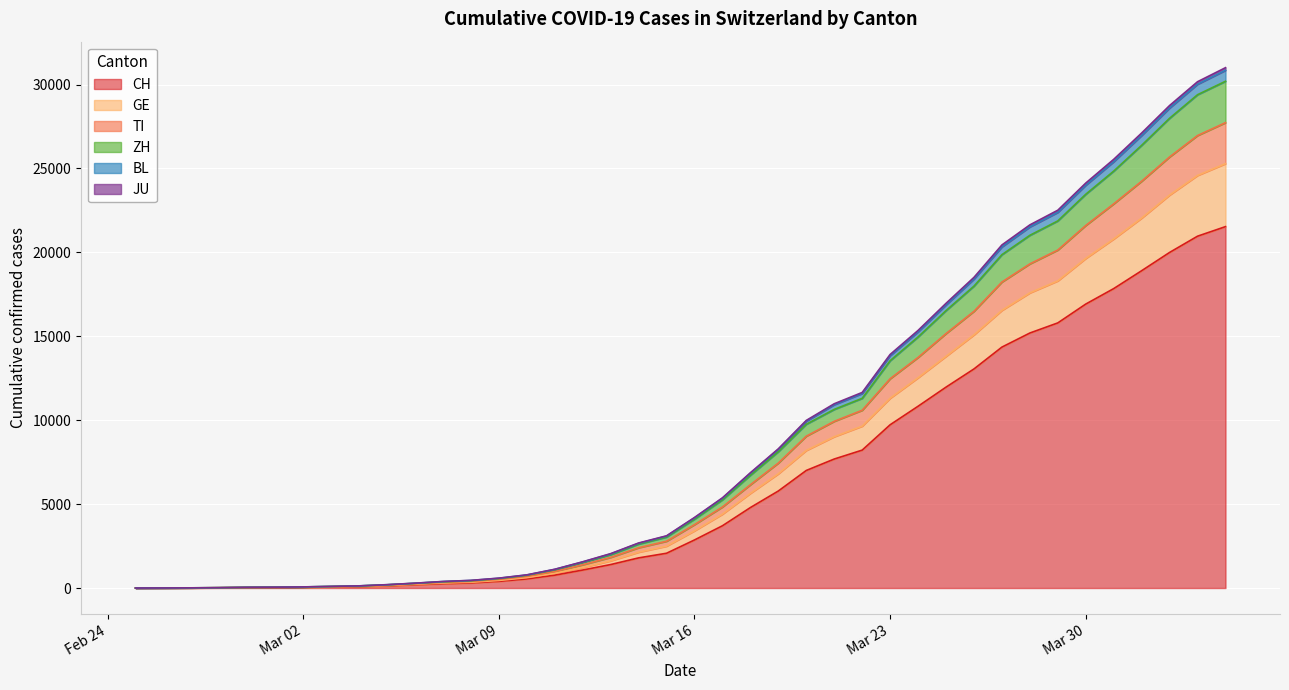

What is the label of the 11th point from the right?

2020-03-25